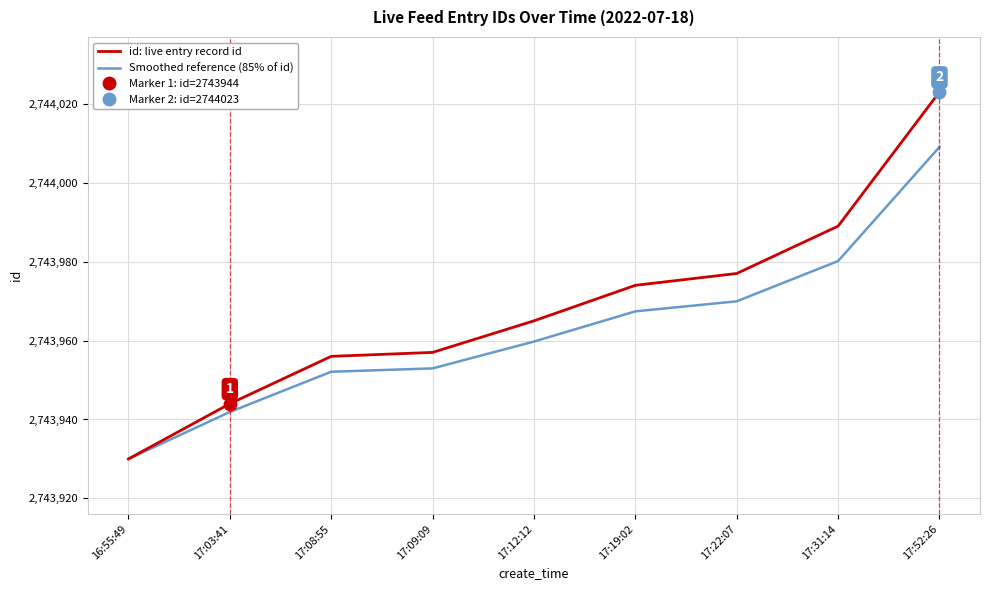

List the series in order of their overall mean, lowest first.

Smoothed reference (85% of id), id: live entry record id